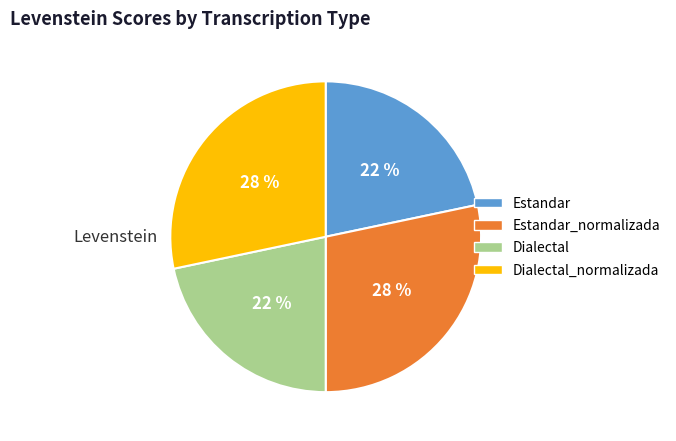

Combined, do Estandar and Dialectal account for over 50%?

No